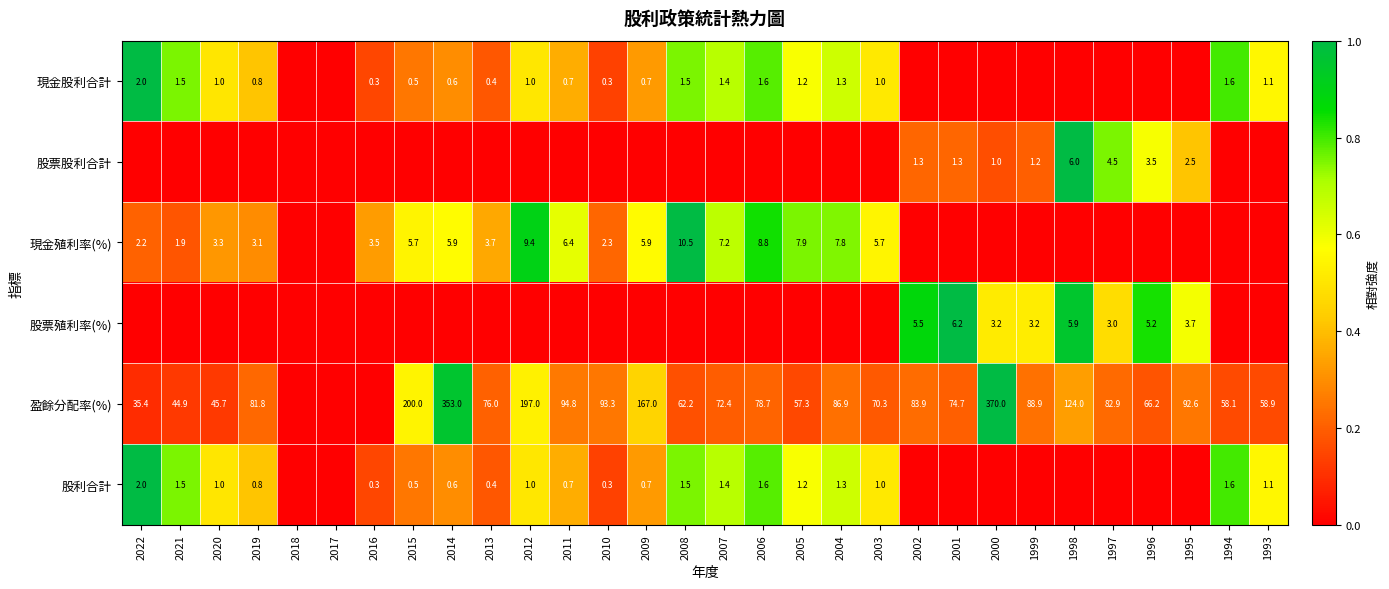

The 現金殖利率(%) series shows 9.6 at 2003. True or false?

False